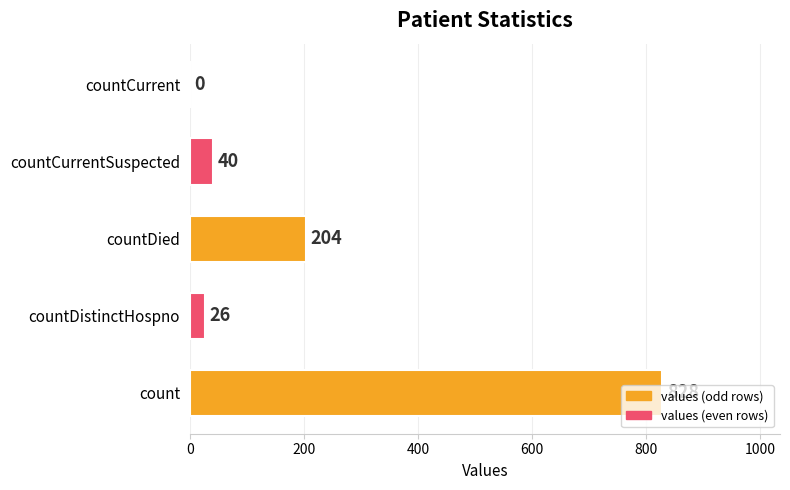

Approximately how many times larger is the value at countDied compared to countCurrentSuspected?

5.1